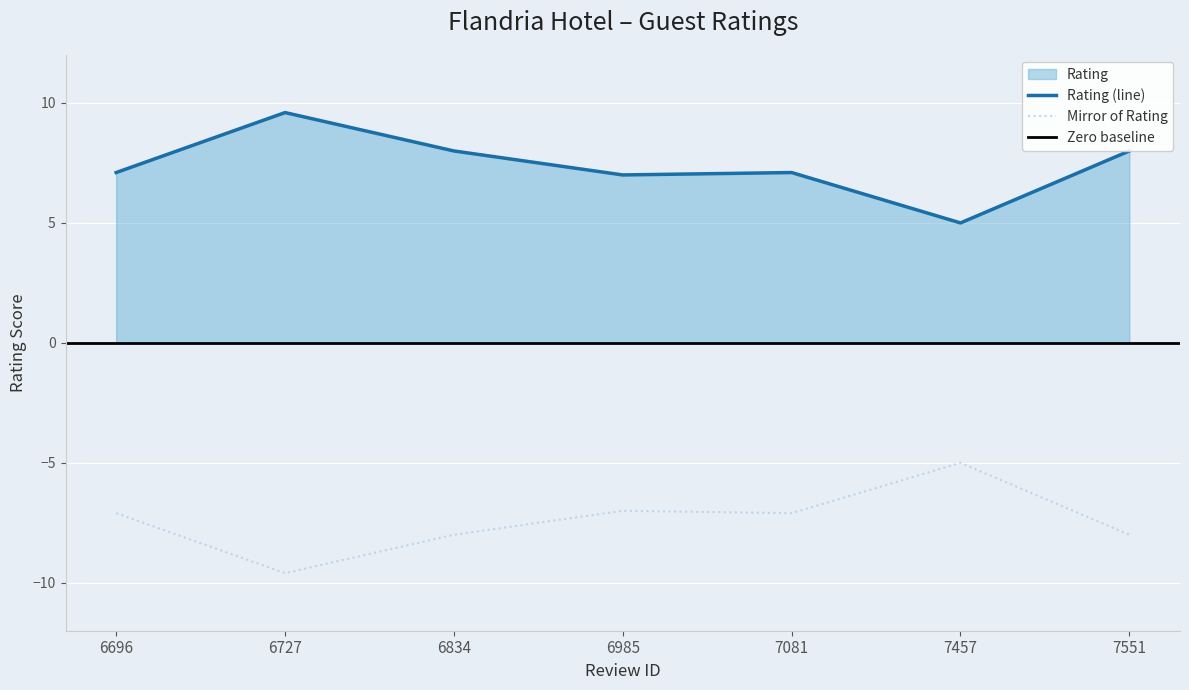

True or false: the data shows 8.0 at 7551.

True